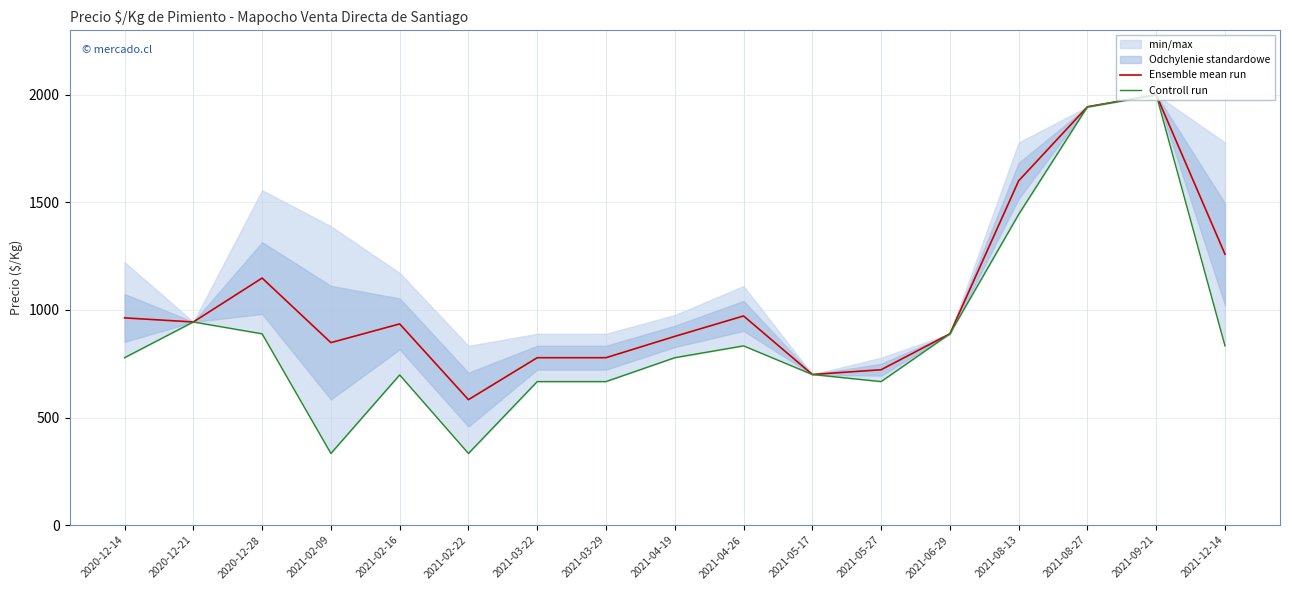

What is the smallest value displayed?

333